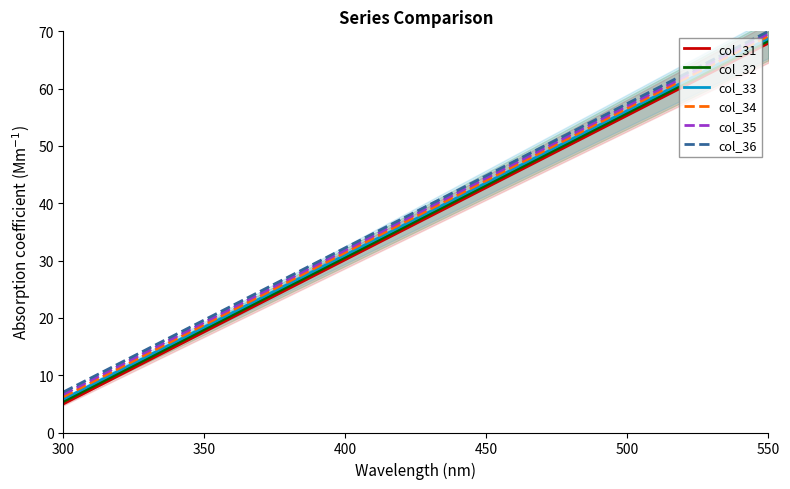

True or false: col_32 has more than 2 points higher than both neighbors.

False